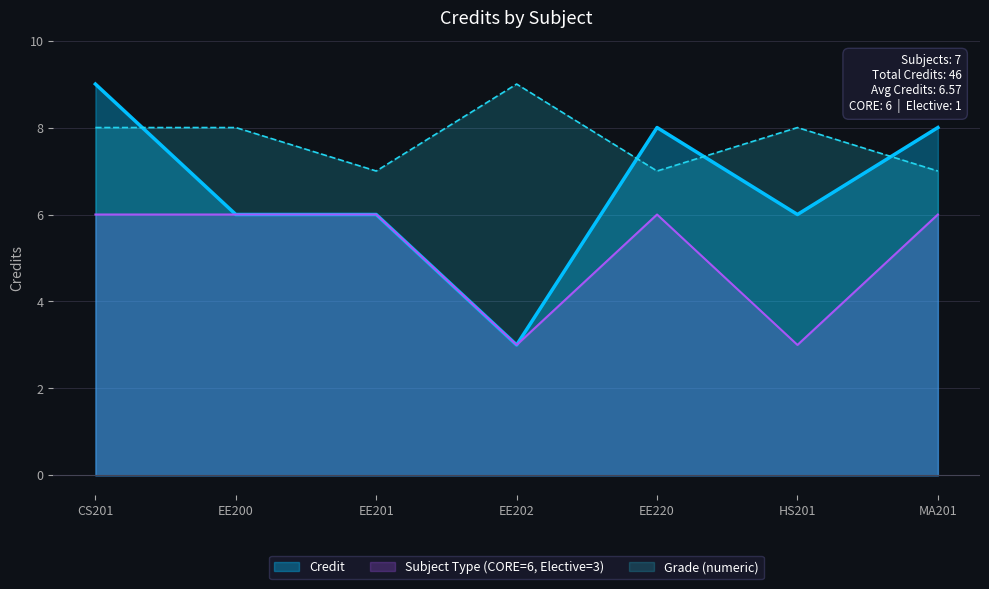

Reading left to right, what are all the values shown in this chart?

9	6	6	3	8	6	8